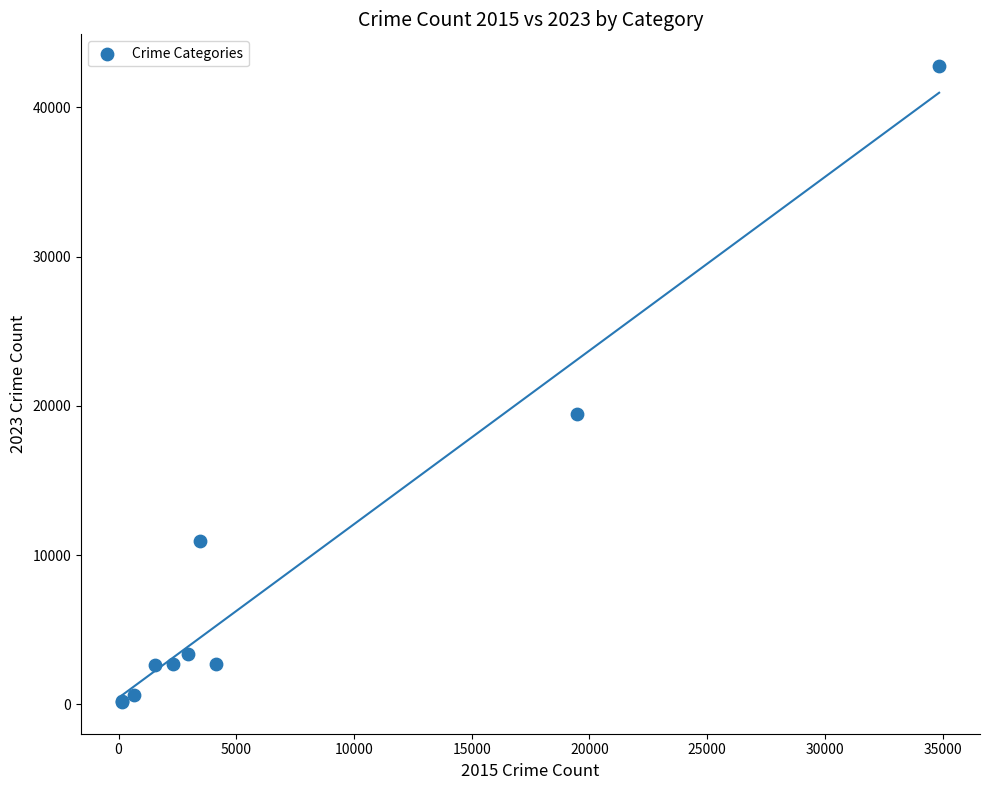

What Y value in the scatter plot is closest to 21464?

19448